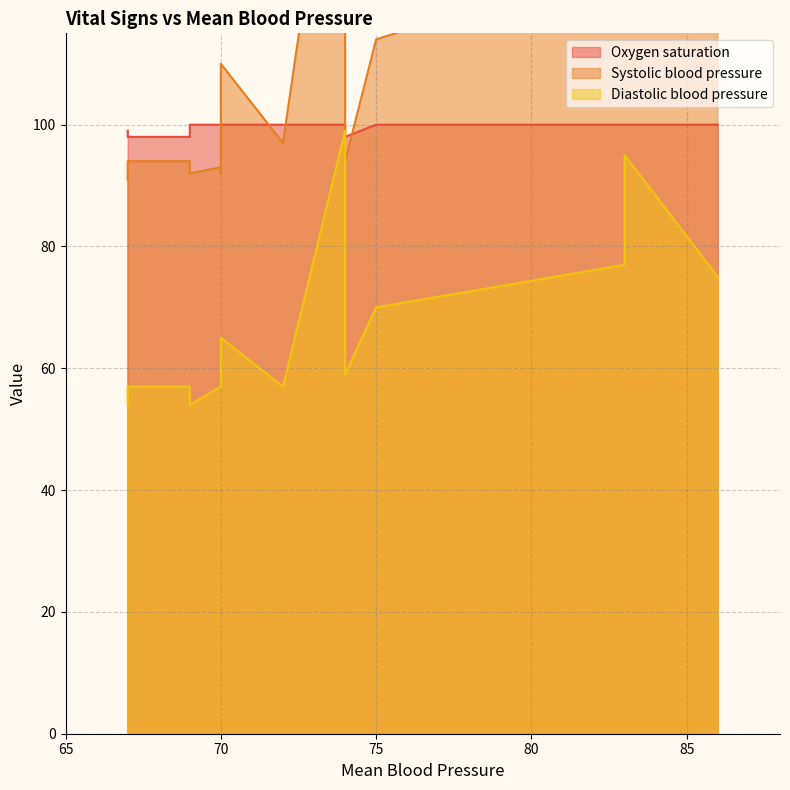

True or false: Diastolic blood pressure and Oxygen saturation cross at least once.

False